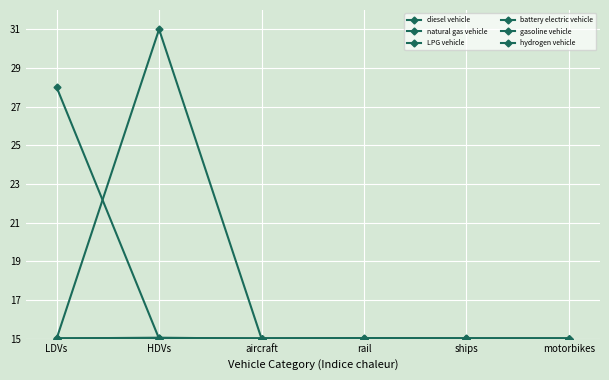

What value does the natural gas vehicle series have at ships?

15.0